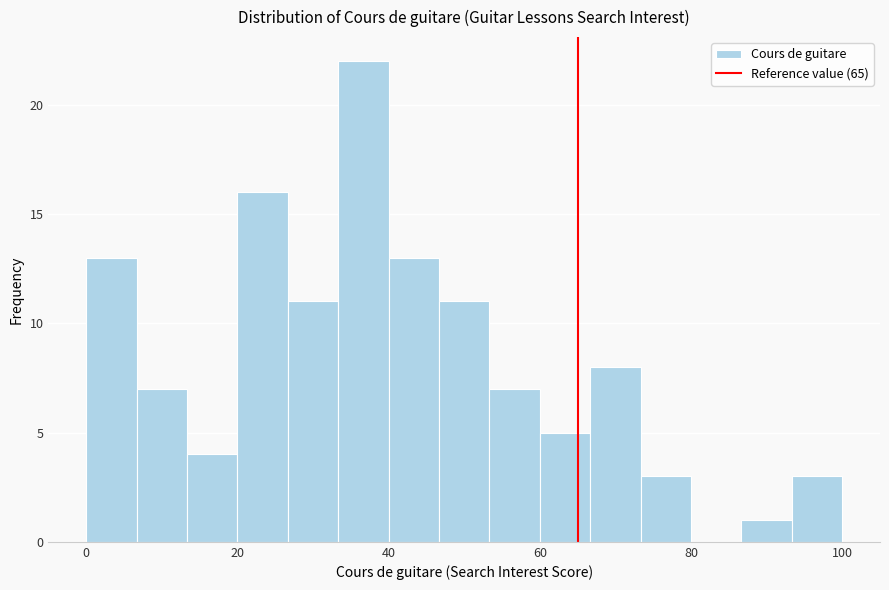

Read against the x-axis, roughly where is the centre of the tallest bar?

36